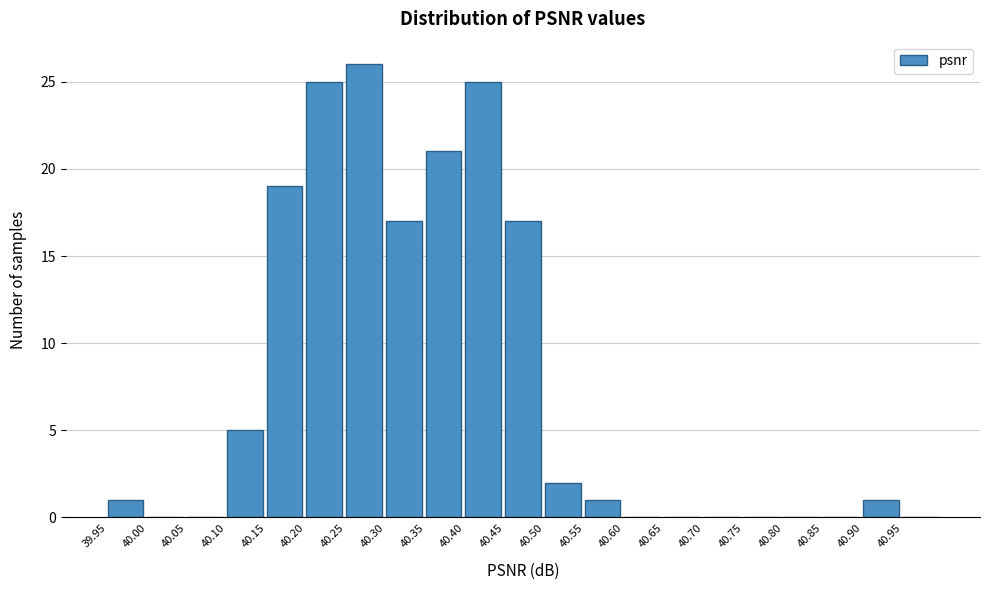

How tall is the bar that spans 40.55 to 40.60 on the x-axis? The values are not printed on the chart, so give them approximately, as read against the axis.

1